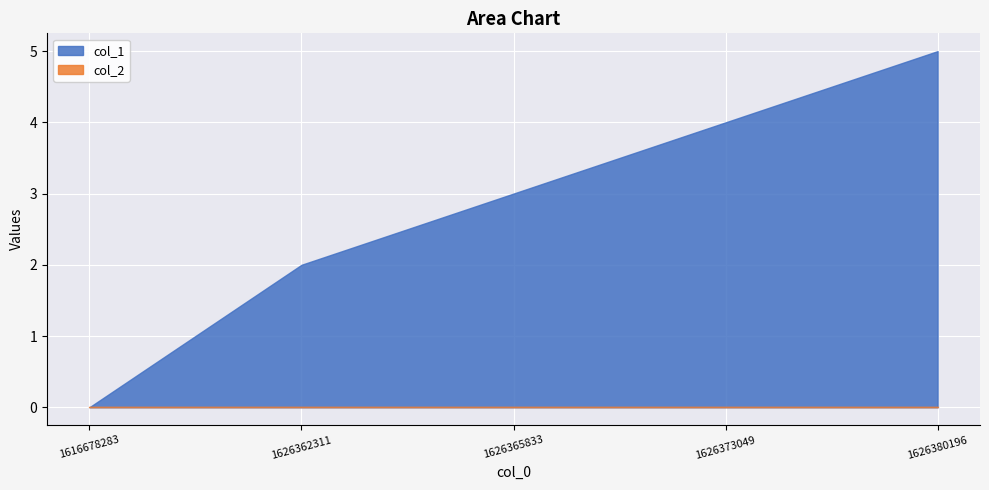

At which label does col_2 reach its minimum?

1616678283